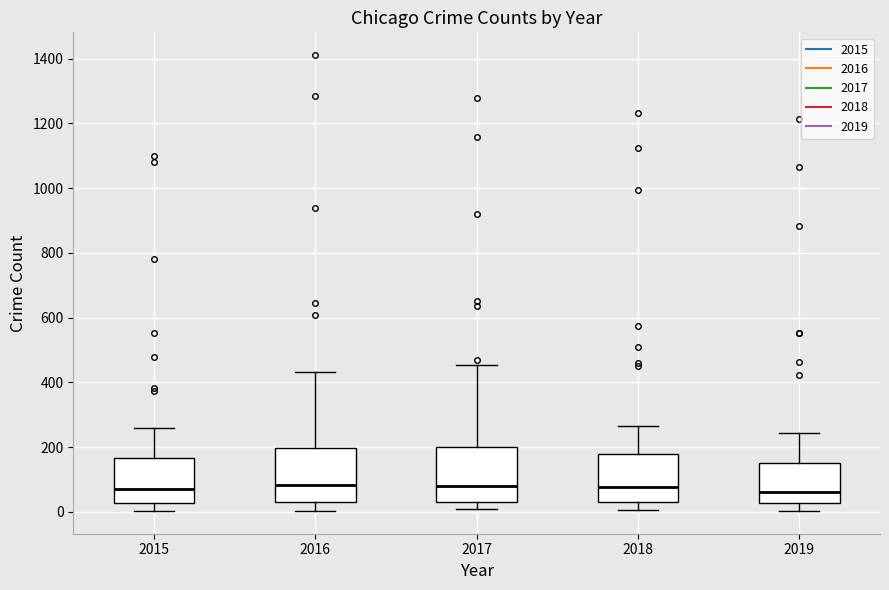

Reading left to right, read every box against the y-axis: the position of its median line, the range the box covers, and the ends of its whiskers. The values are not printed on the chart, so give them approximately, as read against the axis.

2015: median 80, box 20 to 160, whiskers 0 to 260
2016: median 80, box 40 to 200, whiskers 0 to 440
2017: median 80, box 40 to 200, whiskers 0 to 460
2018: median 80, box 40 to 180, whiskers 0 to 260
2019: median 60, box 20 to 160, whiskers 0 to 240